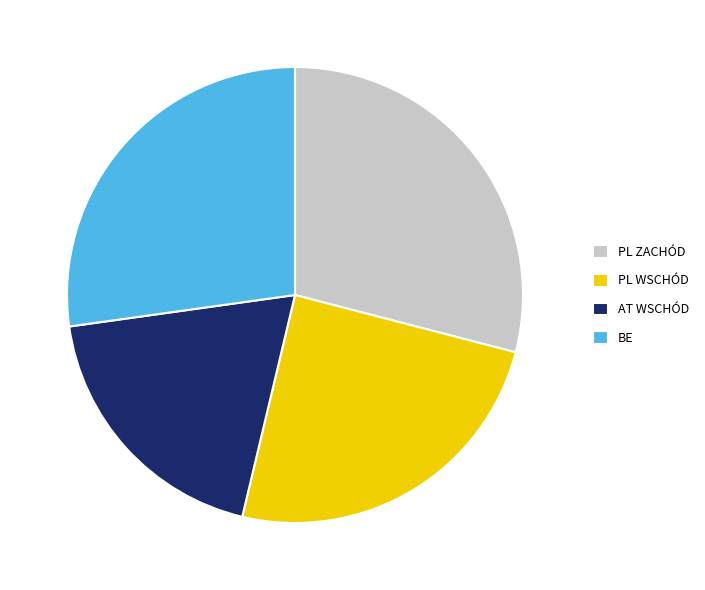

The AT WSCHÓD slice represents 31% of the pie. True or false?

False